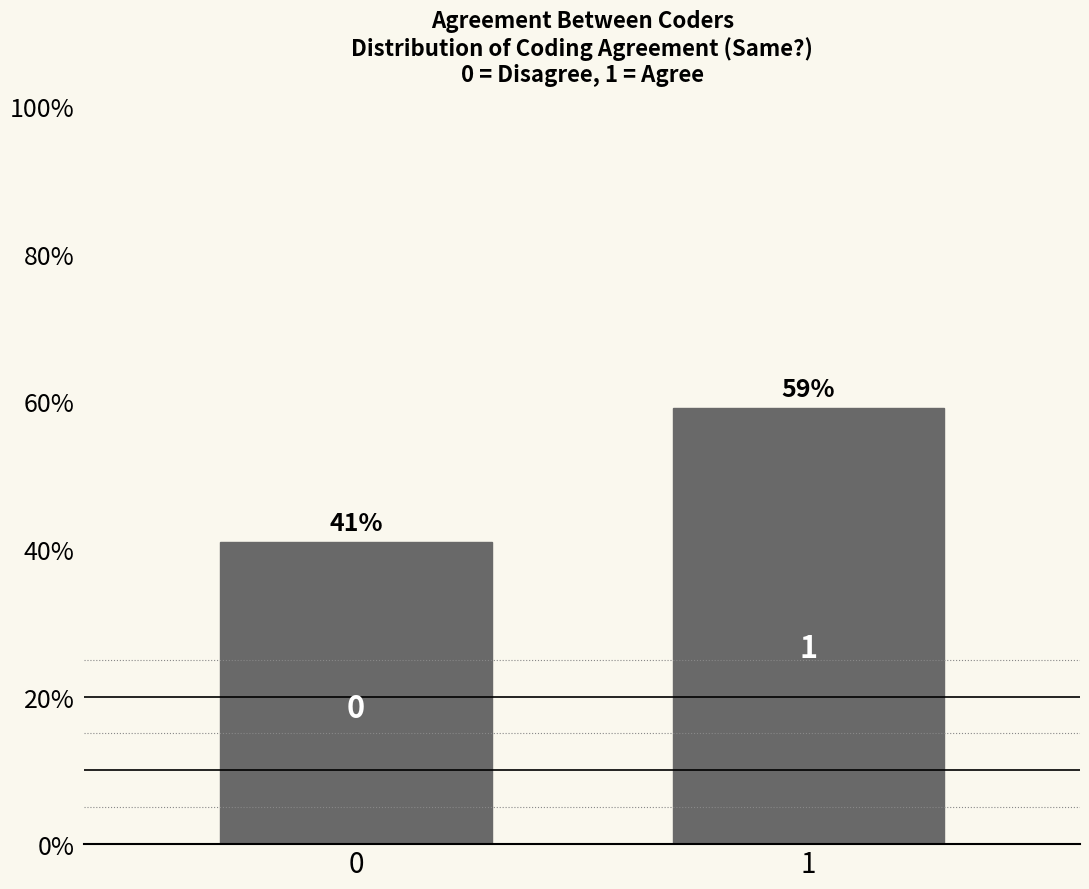

Does the chart contain any negative values?

No